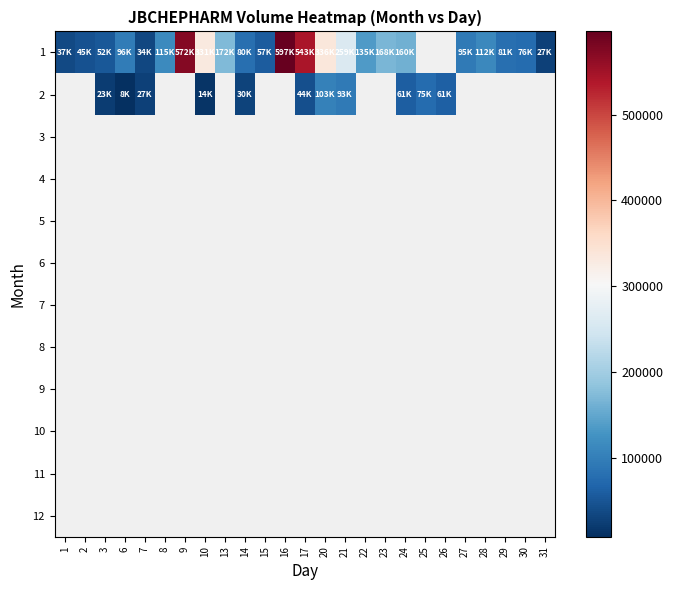

Rank the series by their maximum value, from highest to lowest.

1, 2, 3, 4, 5, 6, 7, 8, 9, 10, 11, 12